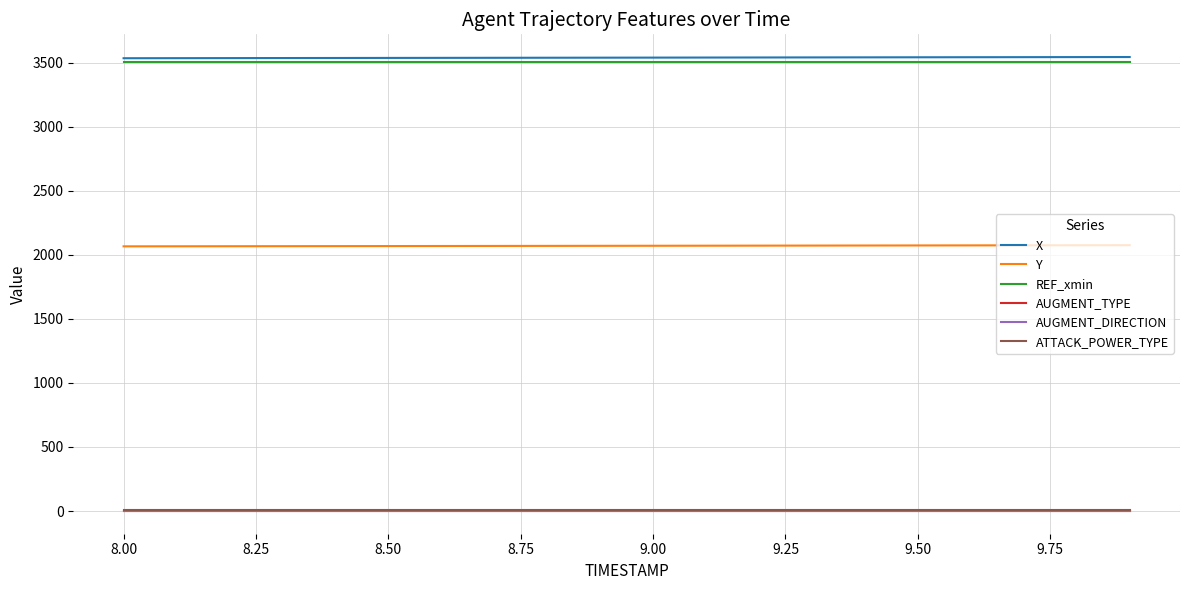

What is the highest value of the Y series?

2074.8